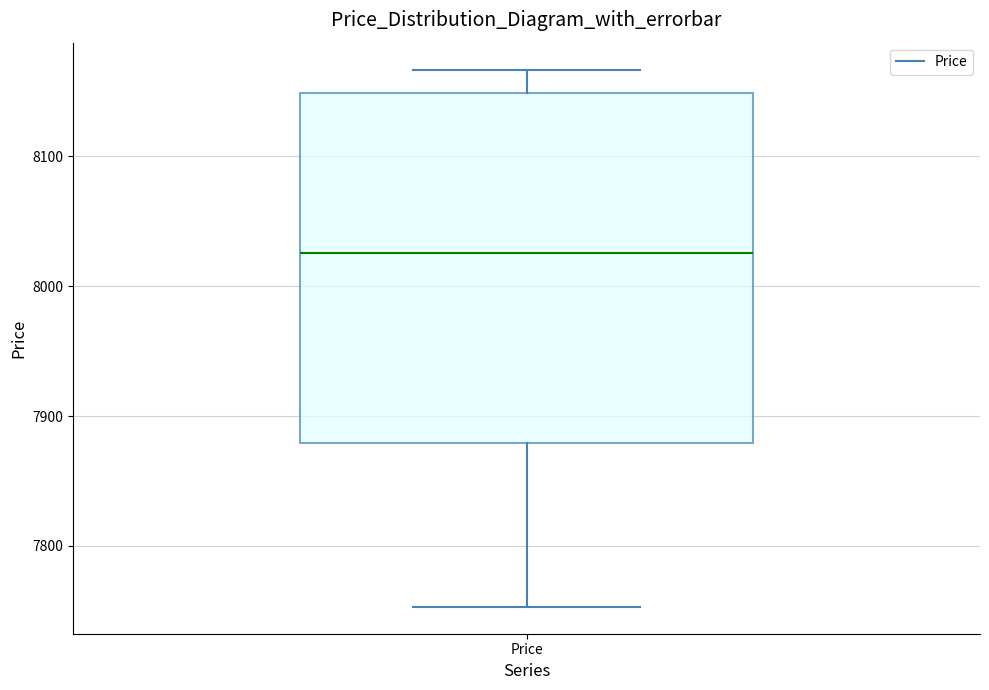

Transcribe this box plot: give where the median line is, the range the box spans, and where the two whiskers end, as read against the y-axis. The values are not printed on the chart, so give them approximately, as read against the axis.

median 8030, box 7880 to 8150, whiskers 7750 to 8170